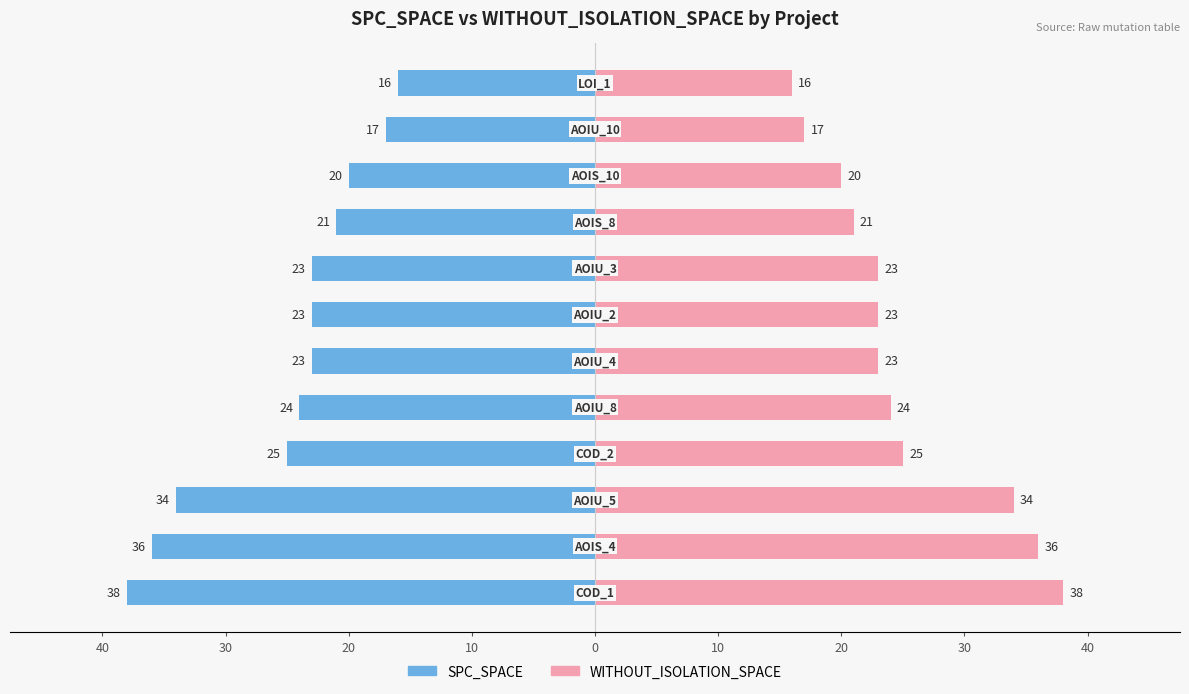

Reading left to right, transcribe all the data shown in this chart.

SPC_SPACE: -38	-36	-34	-25	-24	-23	-23	-23	-21	-20	-17	-16
WITHOUT_ISOLATION_SPACE: 38	36	34	25	24	23	23	23	21	20	17	16